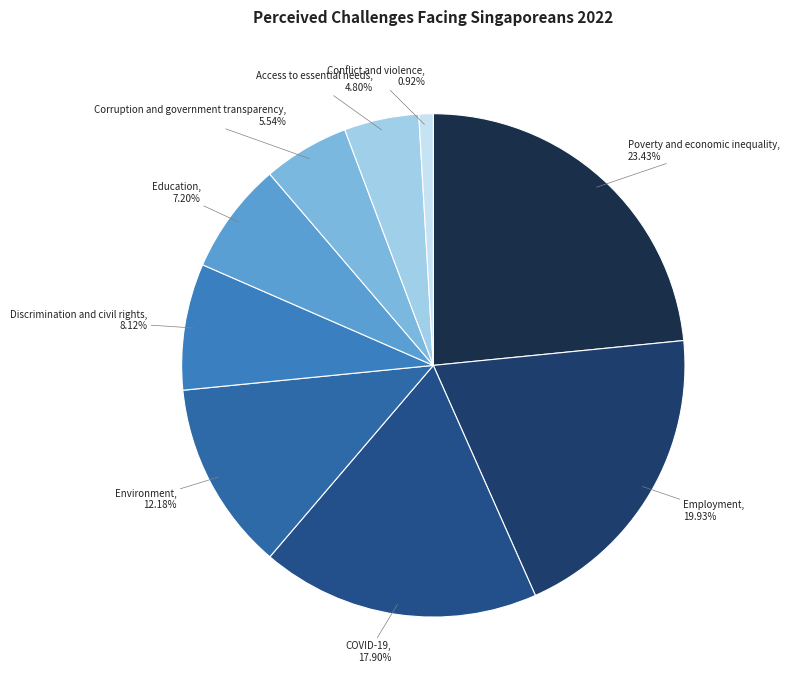

How many slices are in this pie chart?

9